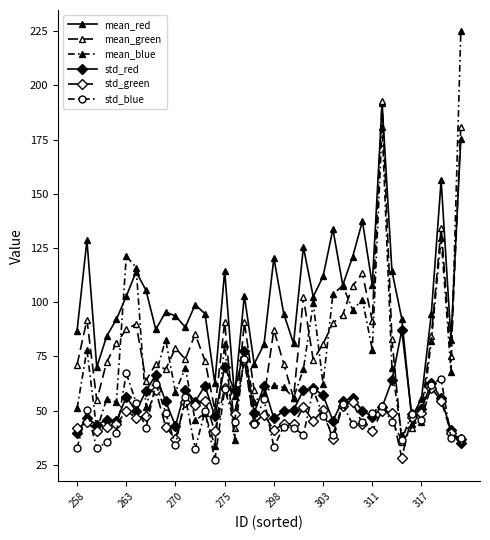

How many lines are shown in the chart?

6